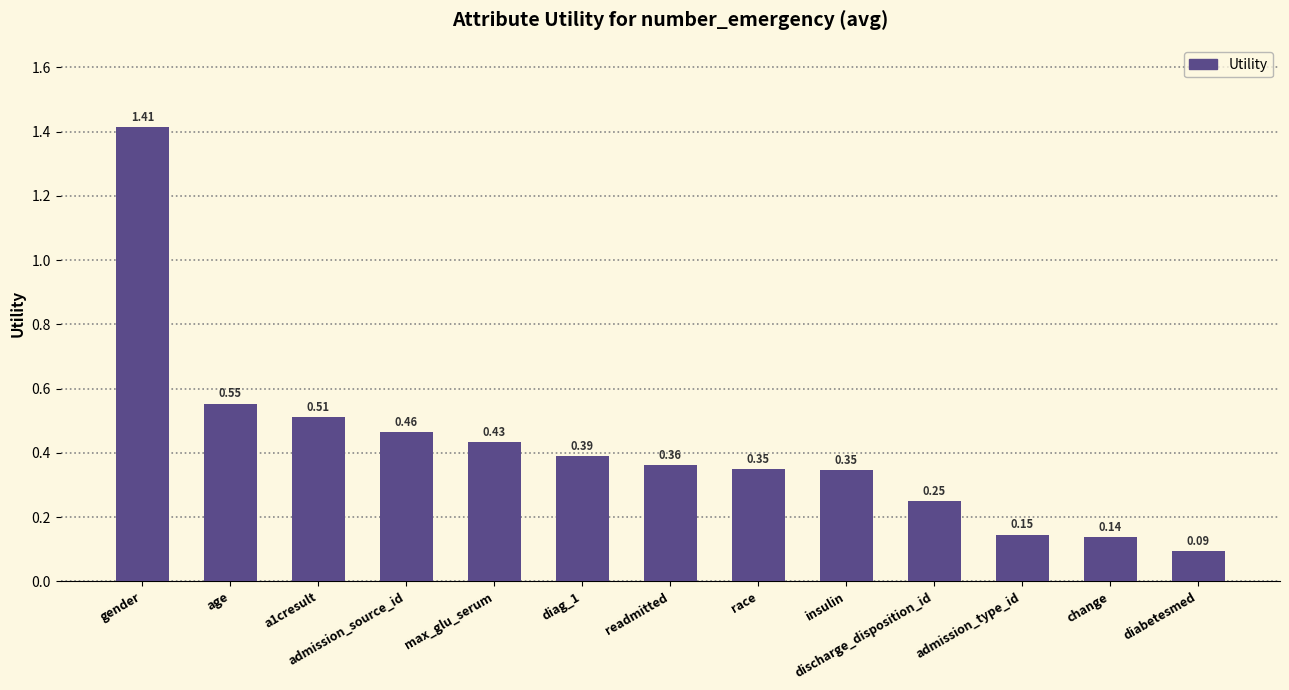

What is the label of the 7th bar from the right?

readmitted